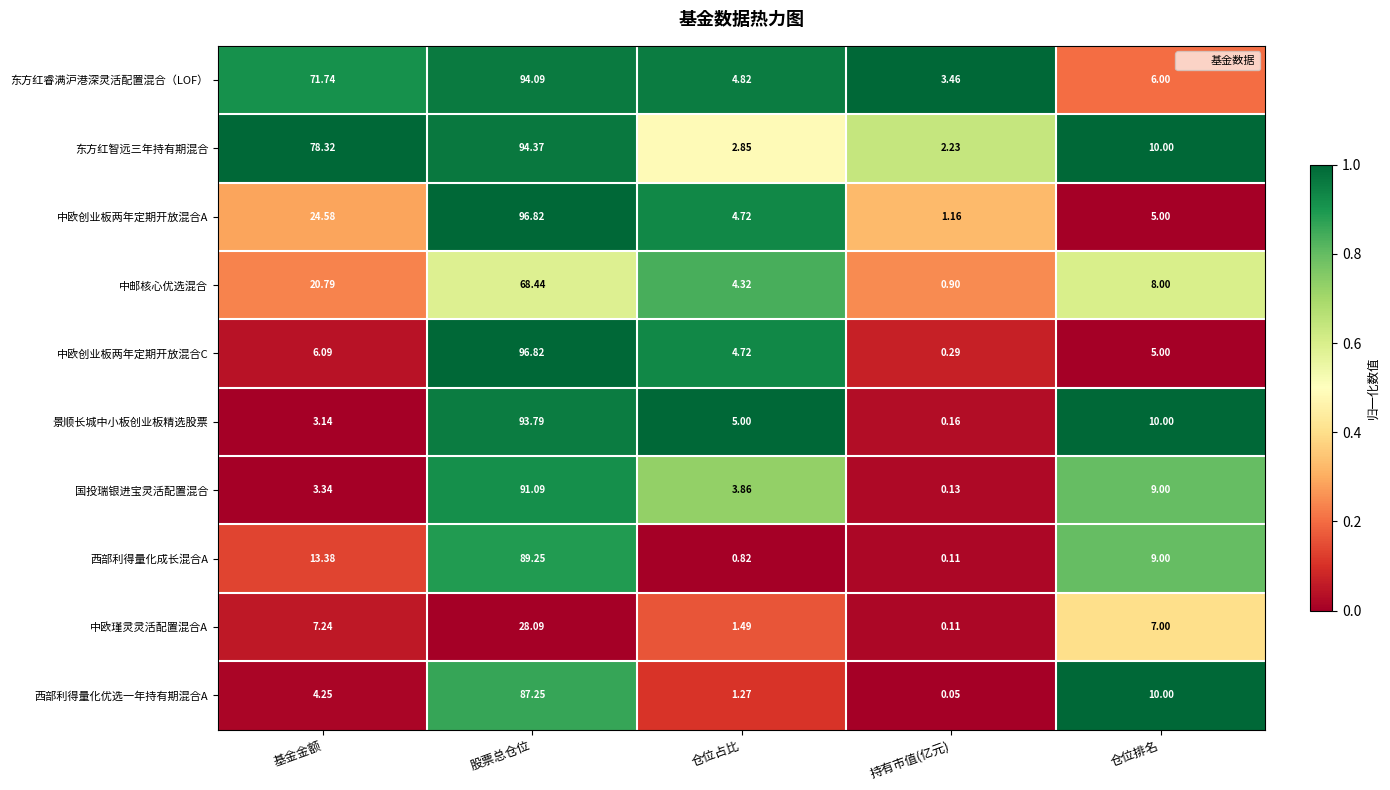

Where does the 中欧瑾灵灵活配置混合A series first go above 7?

基金金额